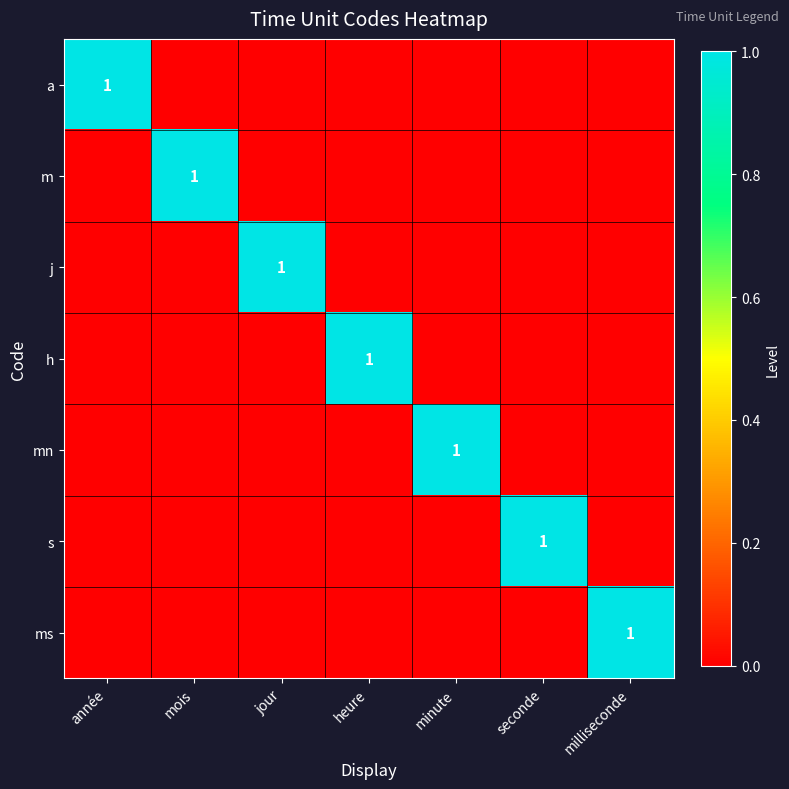

The ms series shows 1 at milliseconde. True or false?

True